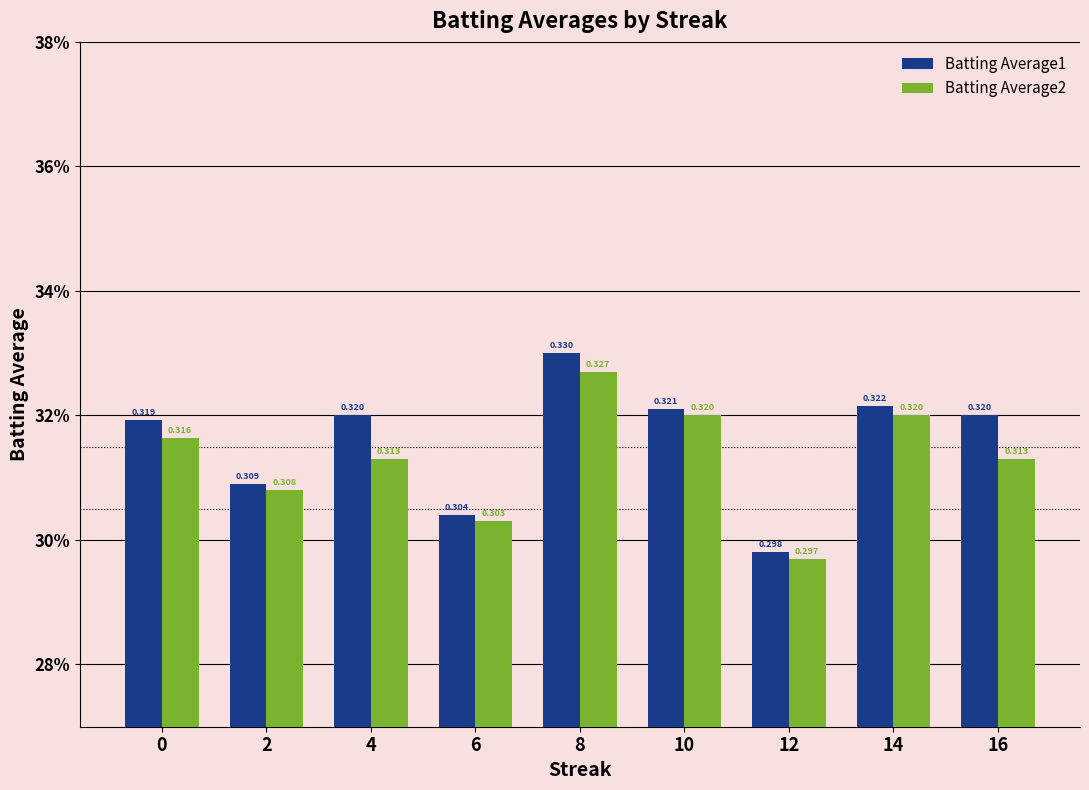

Are the bars grouped side by side (vs. stacked)?

Yes